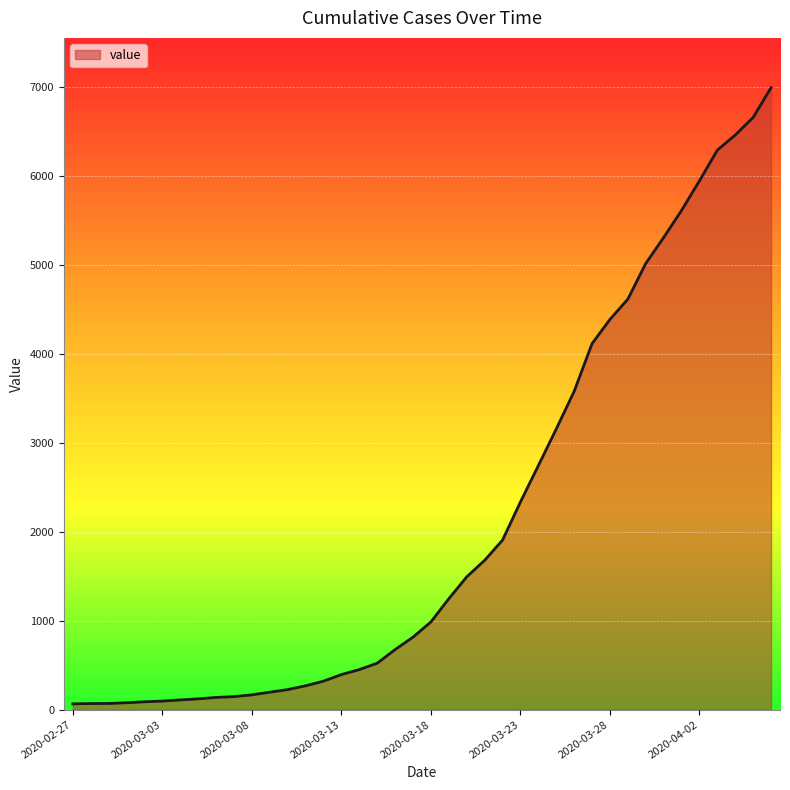

What is the difference between the maximum and minimum values?

6931